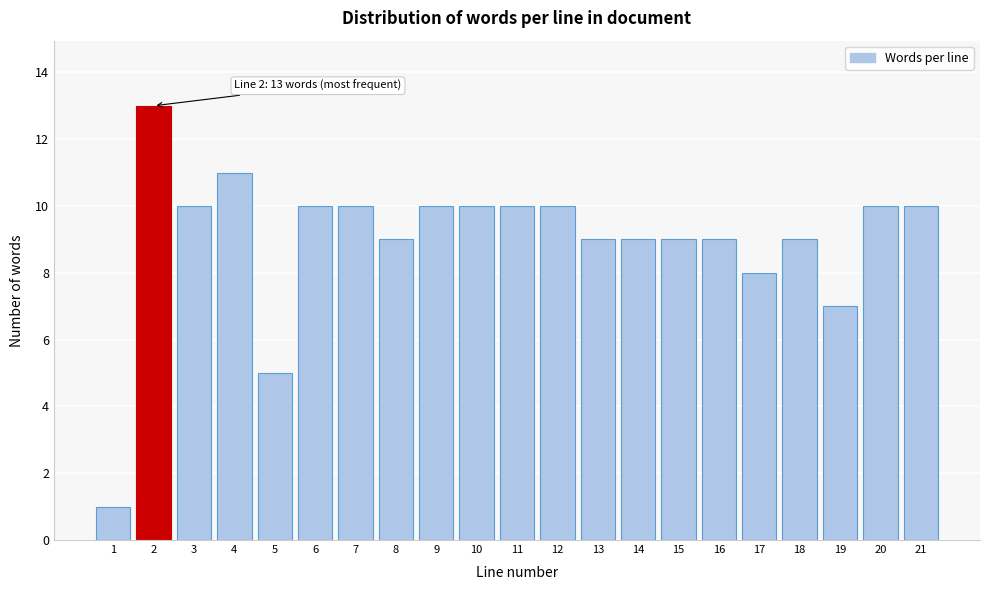

Reading left to right, transcribe all the data shown in this chart.

1	13	10	11	5	10	10	9	10	10	10	10	9	9	9	9	8	9	7	10	10